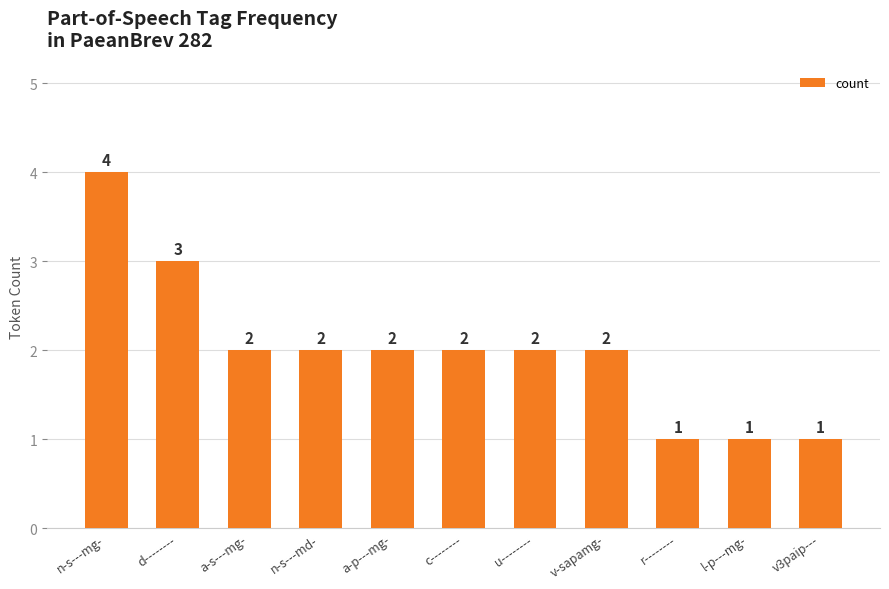

What is the minimum value shown in the chart?

1